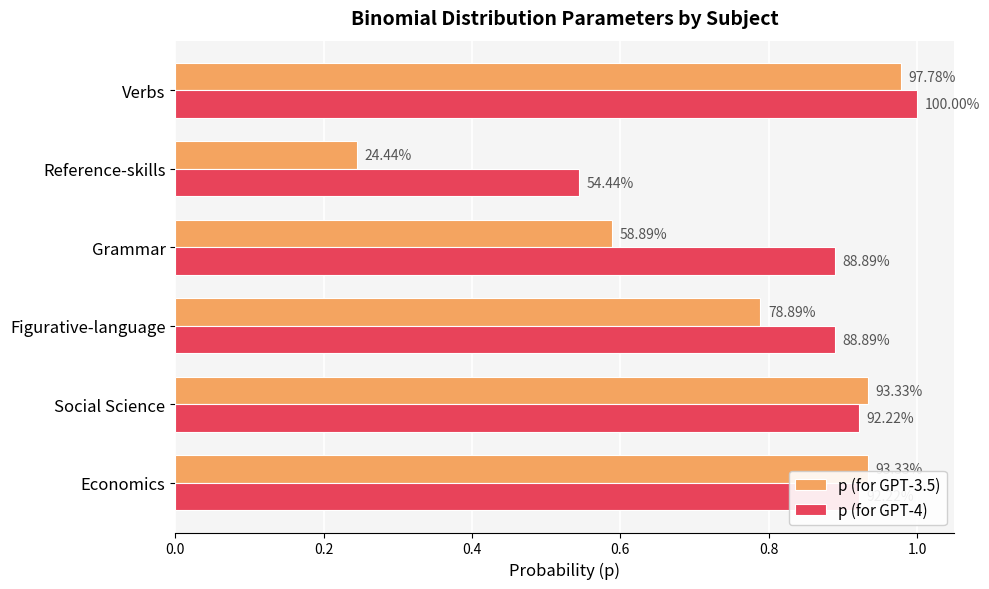

What are all the series names shown in the legend?

p (for GPT-3.5), p (for GPT-4)